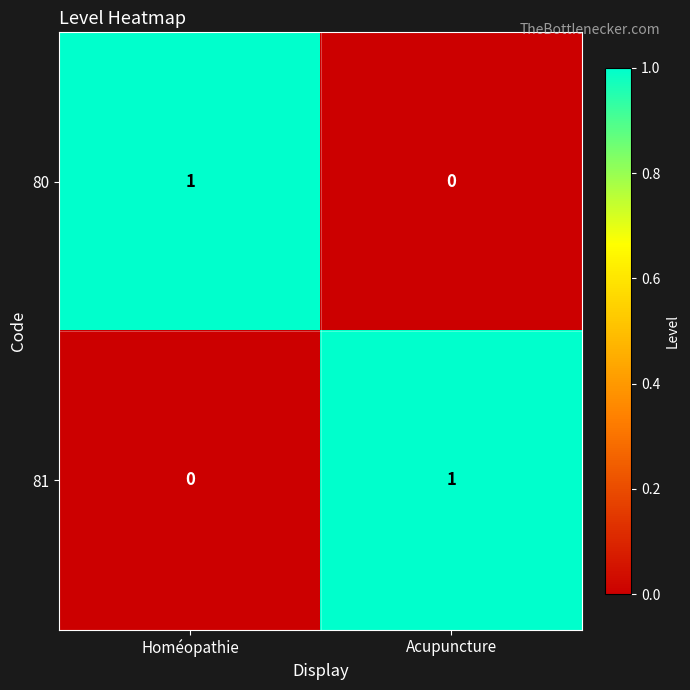

Reading left to right, what are all the values shown in this chart?

80: 1	0
81: 0	1